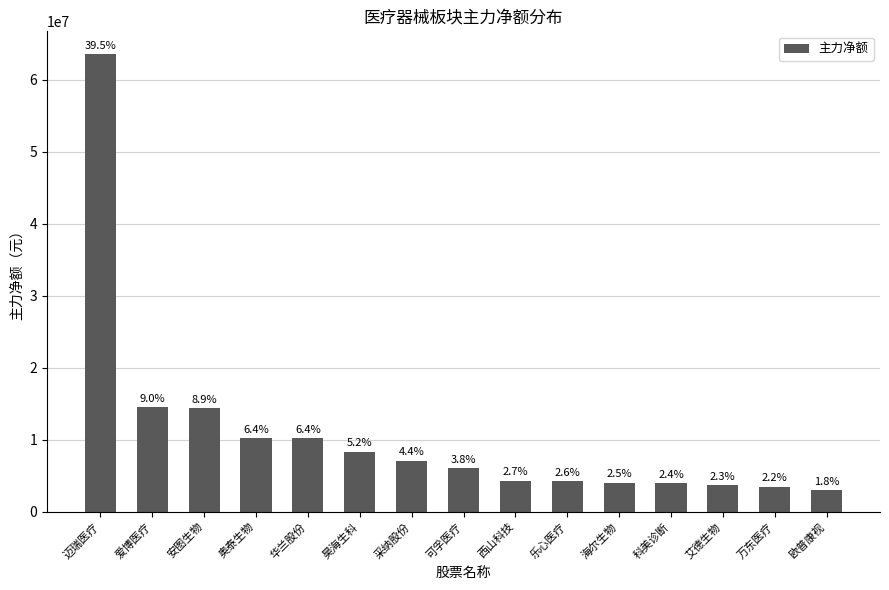

What is the difference between the values at 海尔生物 and 安图生物?

10297963